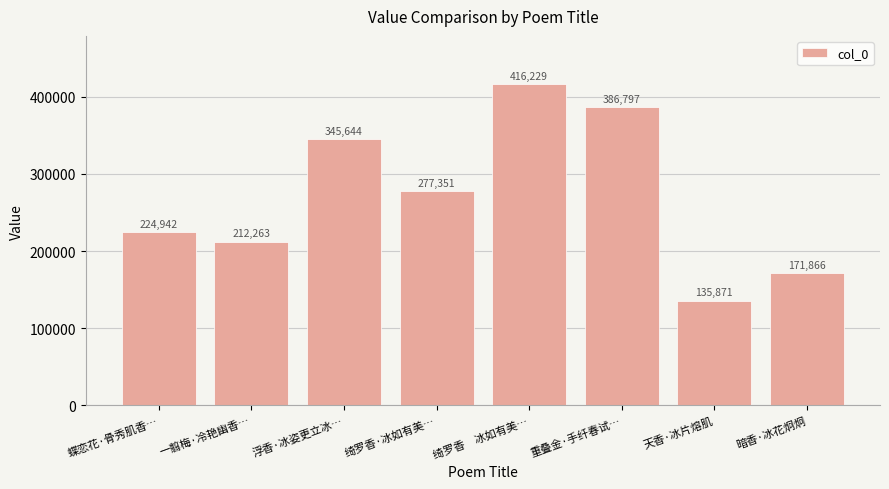

Approximately how many times larger is the value at 暗香·冰花炯炯 compared to 蝶恋花·骨秀肌香…?

0.8